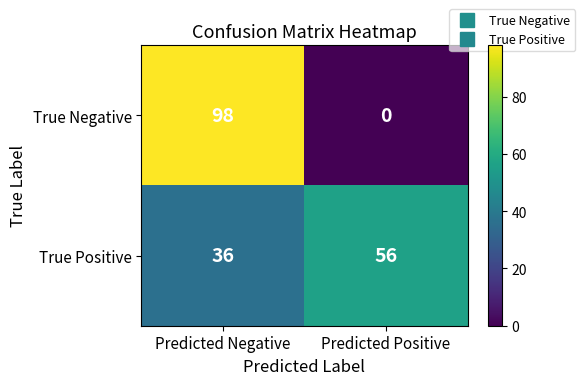

What is the total value across all series at Predicted Negative?

134